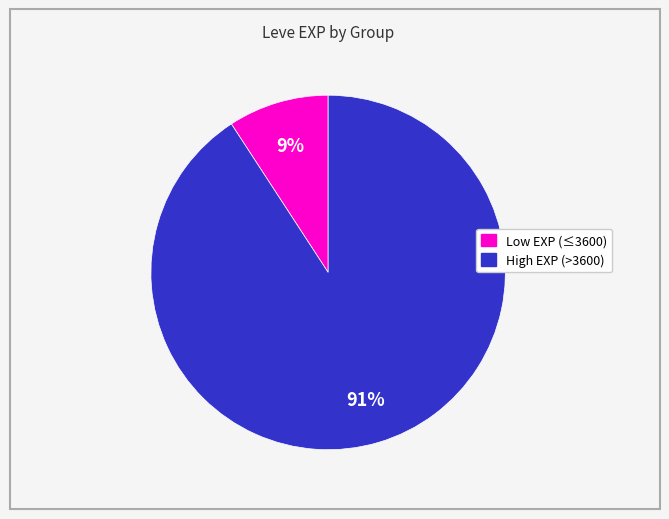

To the nearest percent, what is the difference between the largest and smallest slice percentages?

82%